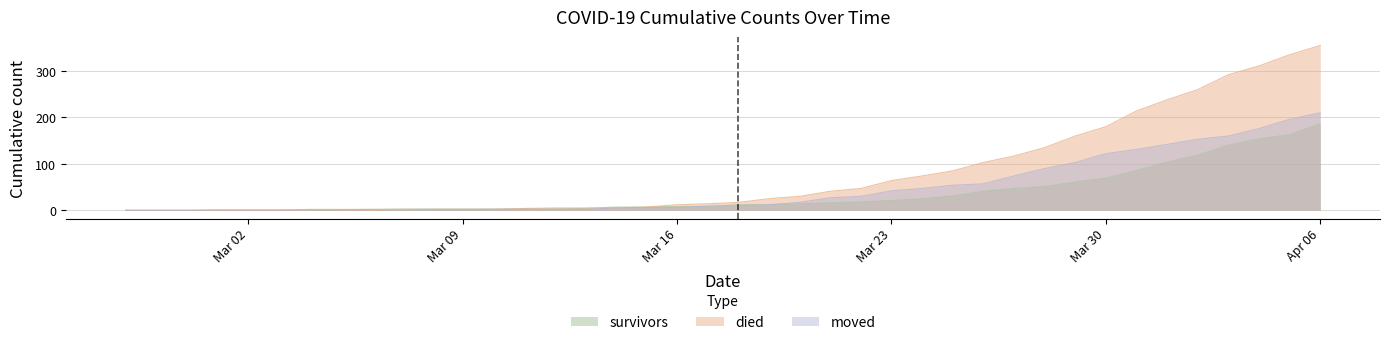

List the series in order of their peak value, lowest first.

survivors, moved, died